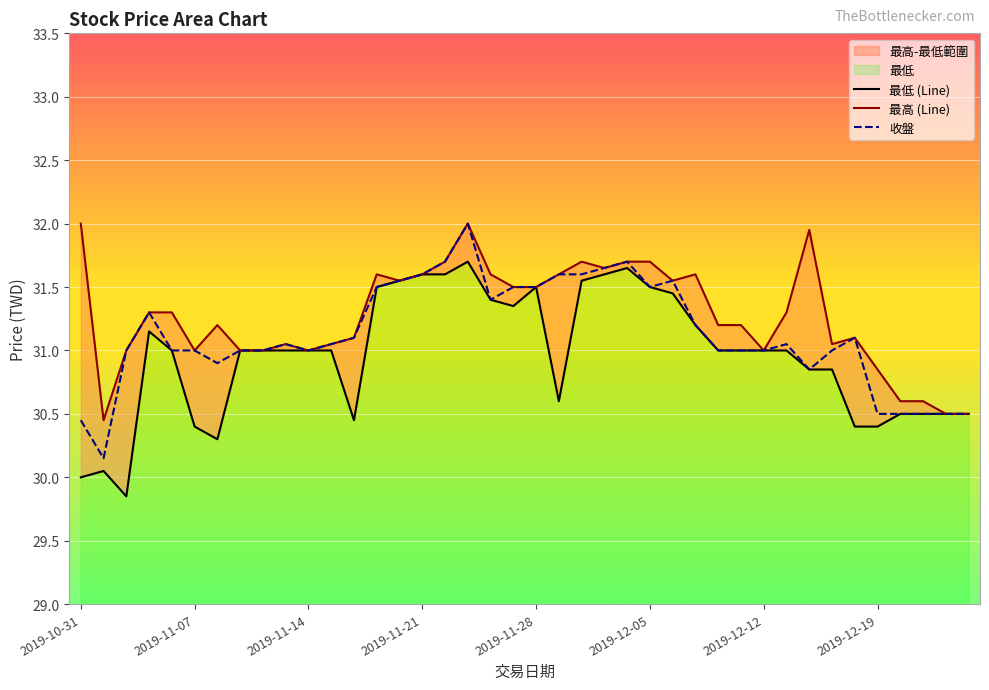

The value of 收盤 at 2019-12-19 is 54.9. True or false?

False